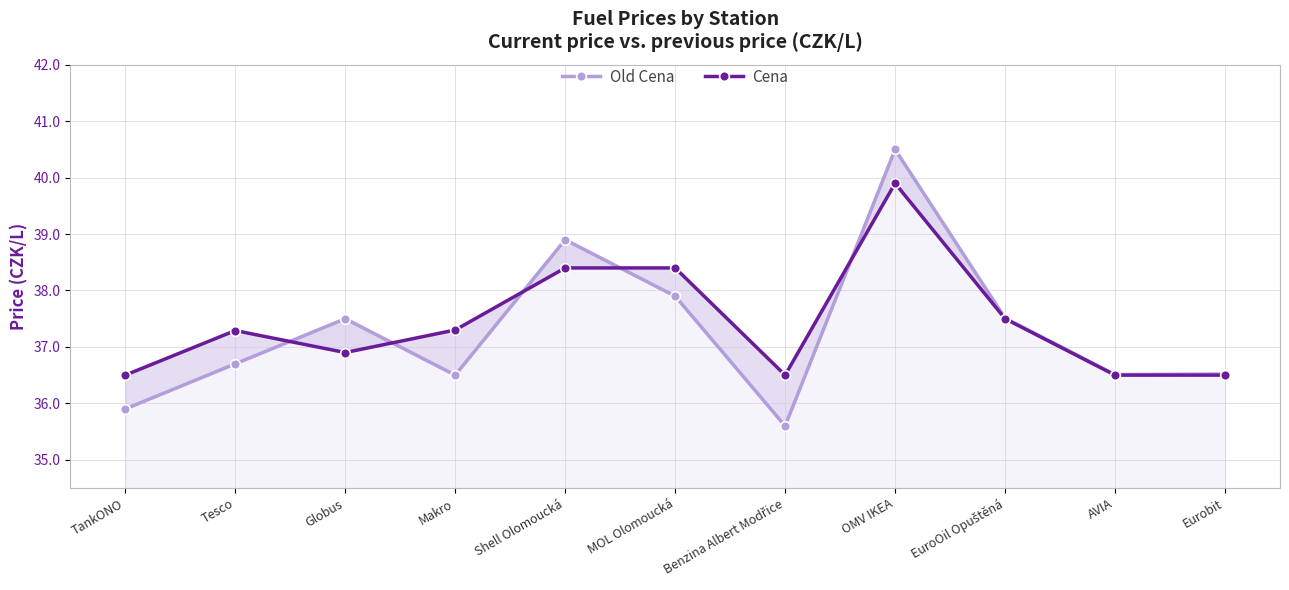

The value of Old Cena at Benzina Albert Modřice is 11.7. True or false?

False